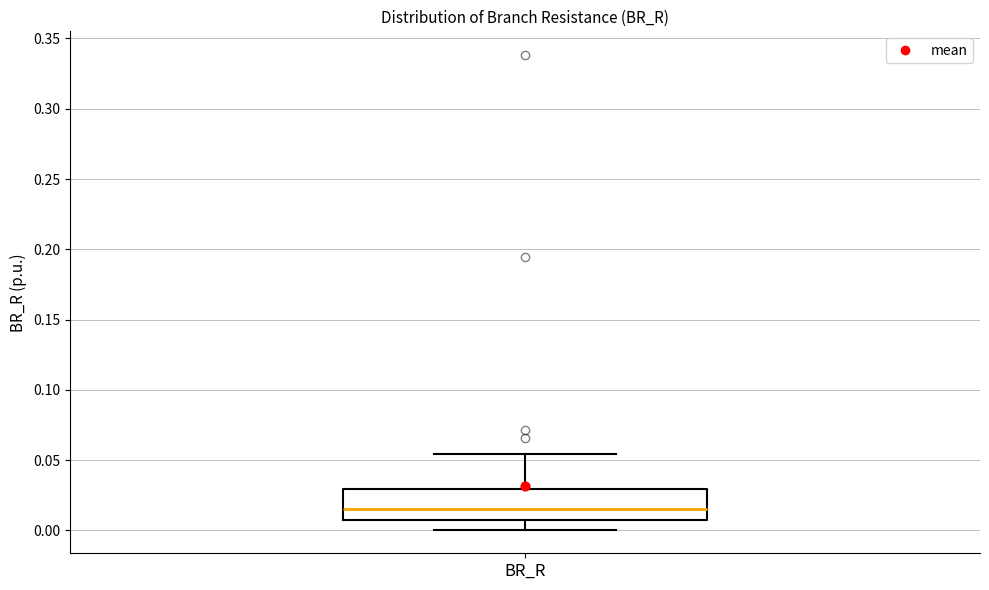

Read this box plot against the y-axis: the position of the median line, the range covered by the box, and the ends of both whiskers. The values are not printed on the chart, so give them approximately, as read against the axis.

median 0.015, box 0.005 to 0.030, whiskers 0.000 to 0.055